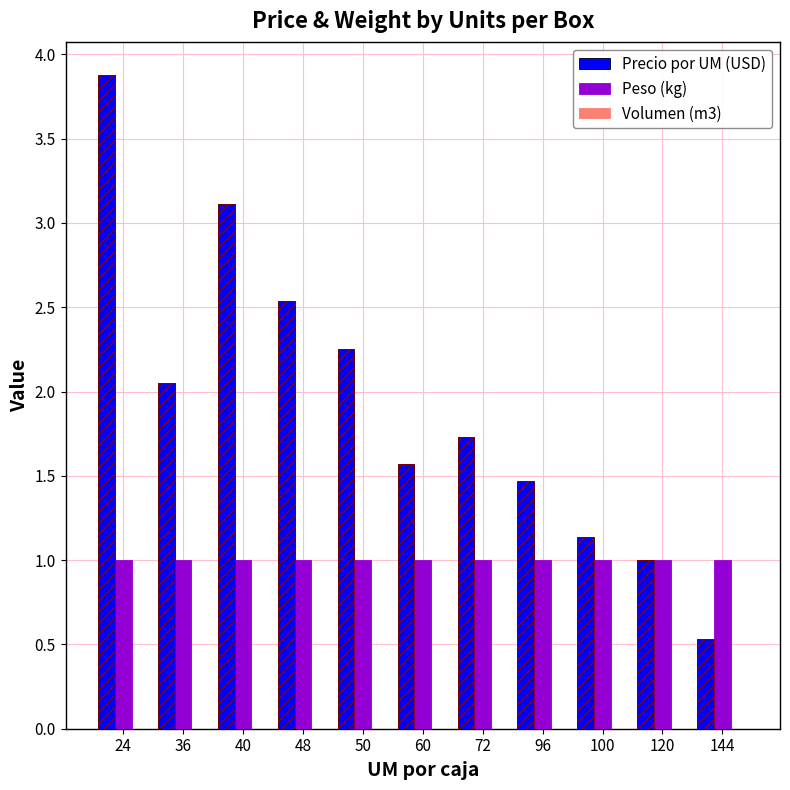

How many data points in Precio por UM (USD) are above 1?

9